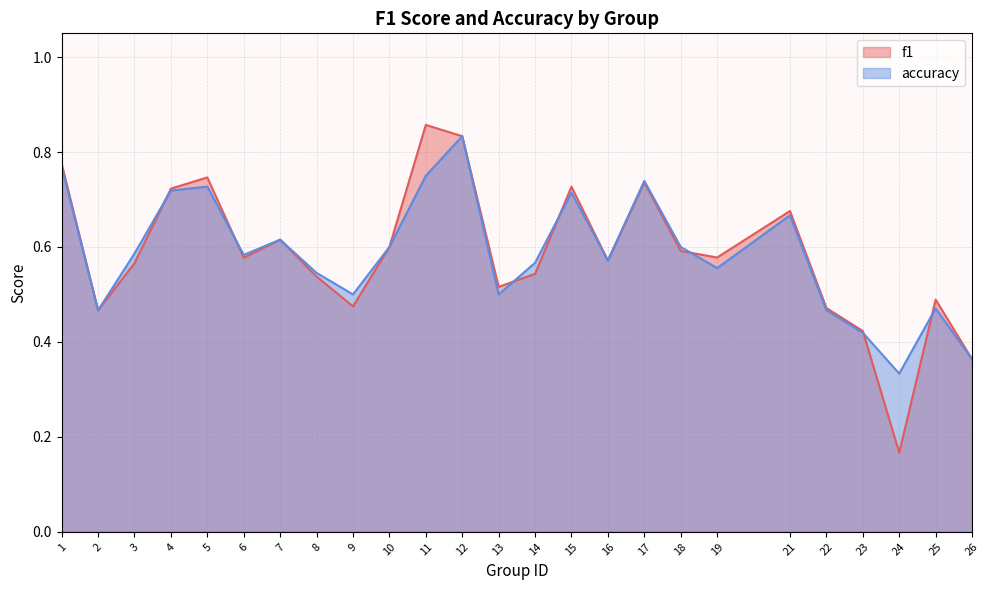

At which category is the sum across all series the highest?

12